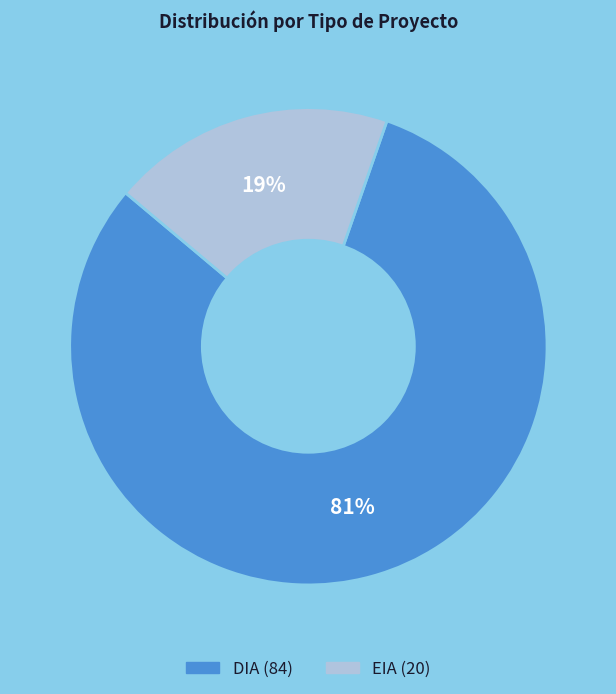

Which has a higher value, DIA or EIA?

DIA